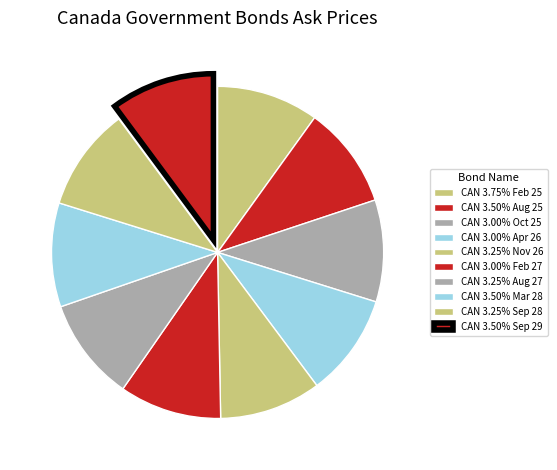

To the nearest percent, what is the average slice percentage?

10%